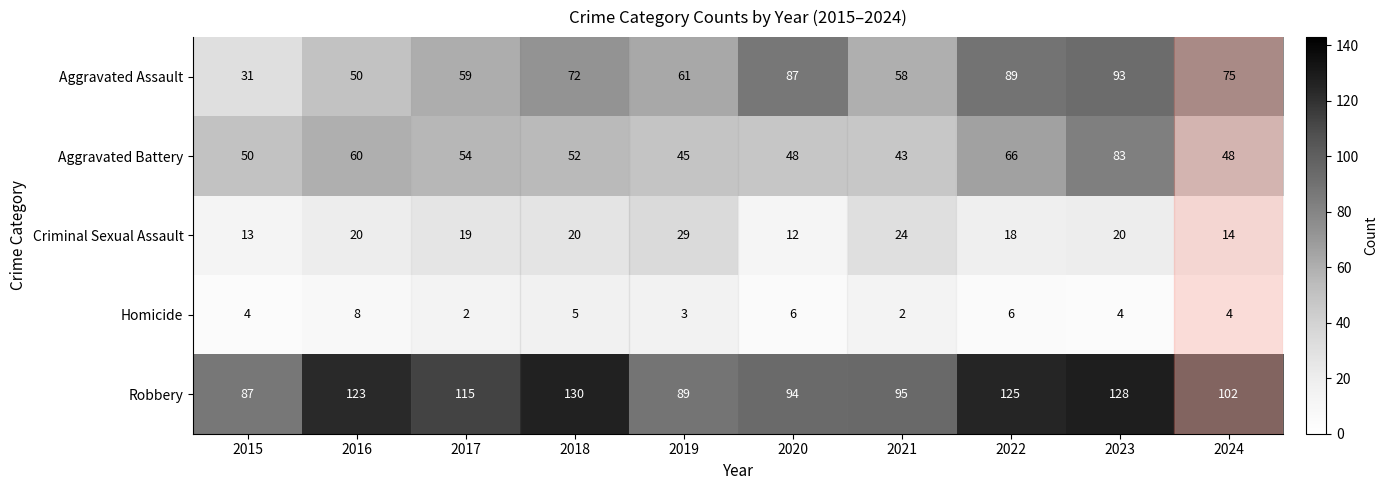

At which label does Aggravated Battery first exceed 52?

2016